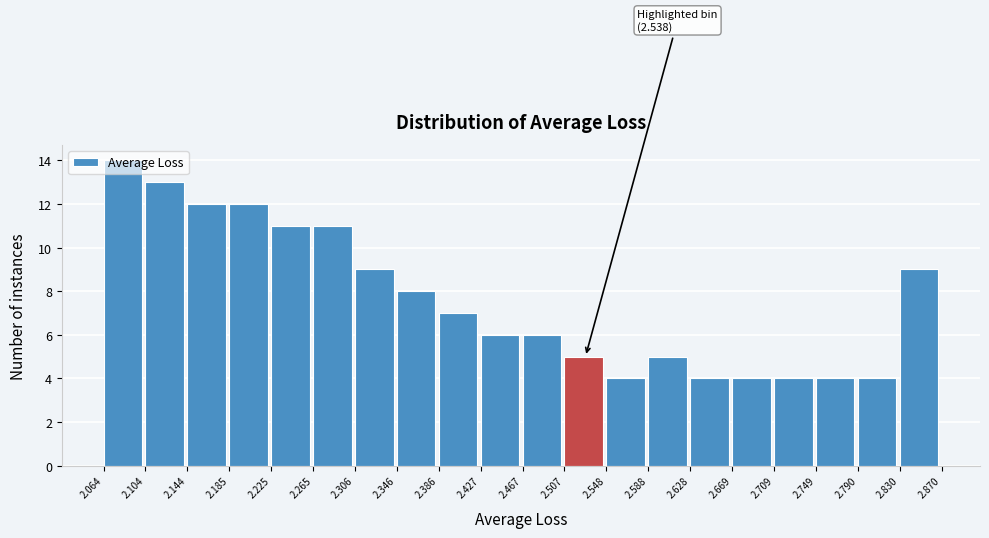

Which range on the x-axis has the tallest bar?

2.064 to 2.104